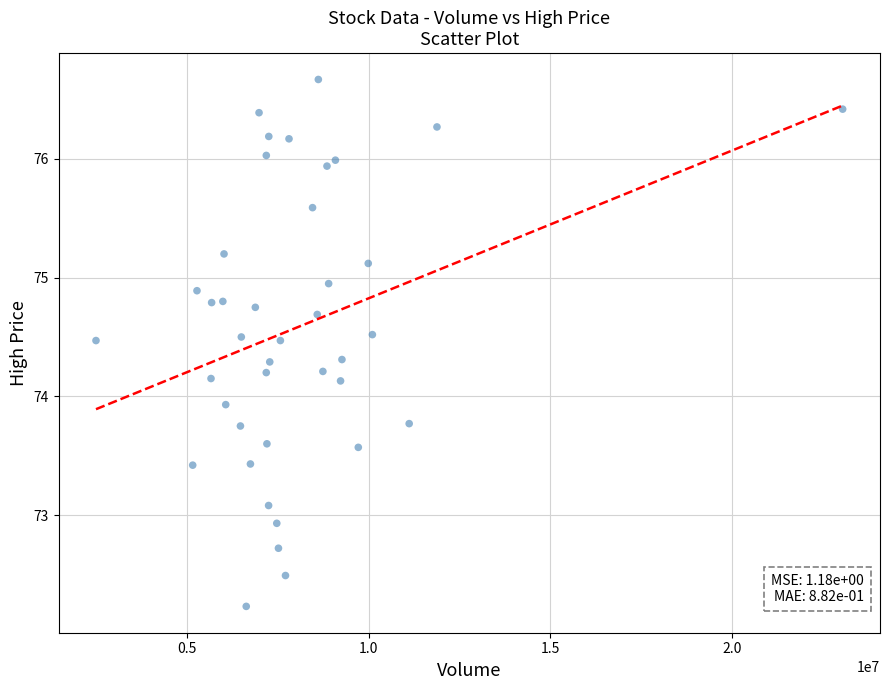

What Y value in the scatter plot is closest to 74?

73.9